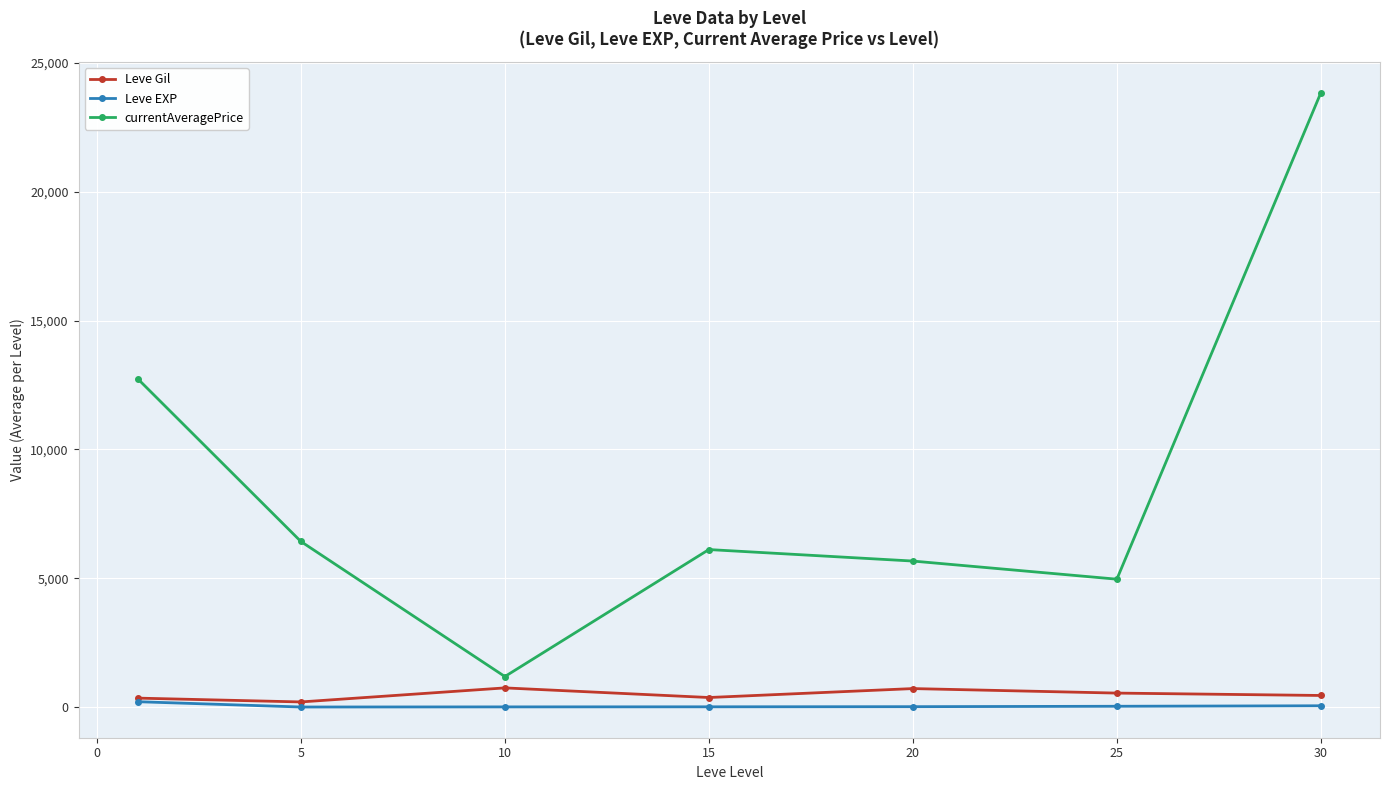

What are all the series names shown in the legend?

Leve Gil, Leve EXP, currentAveragePrice